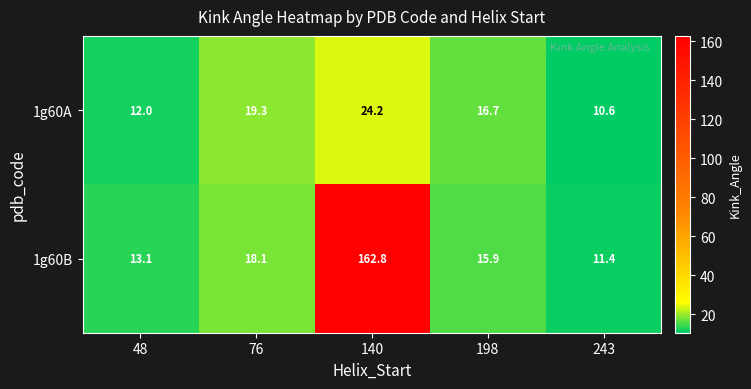

Which label corresponds to the largest value in the chart?

140